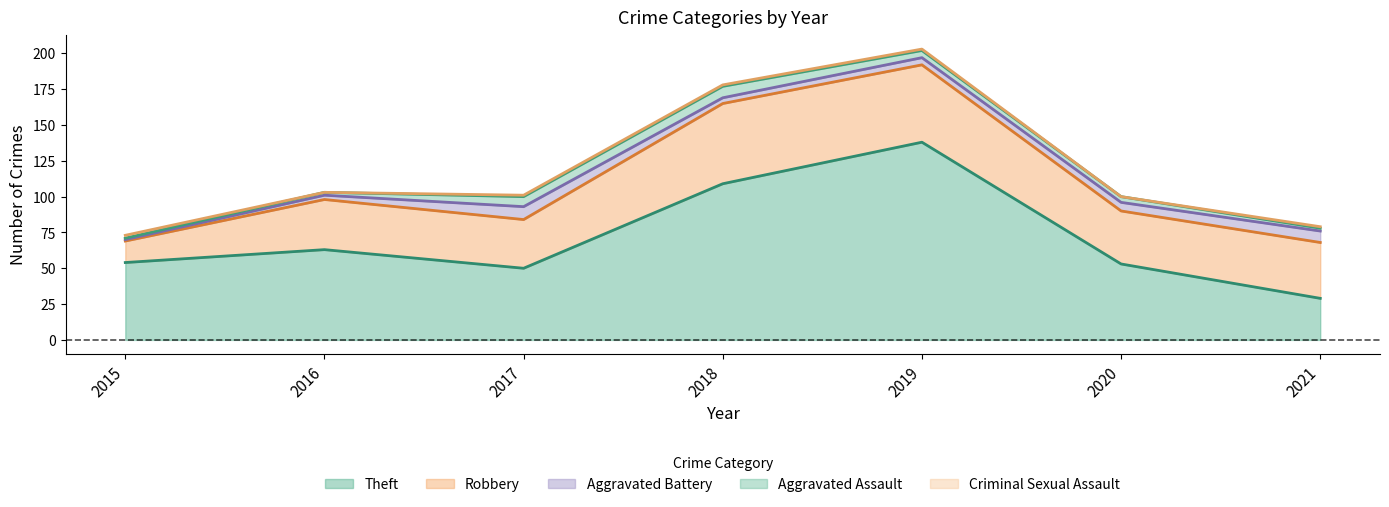

At which category does Criminal Sexual Assault reach its first local valley?

2016